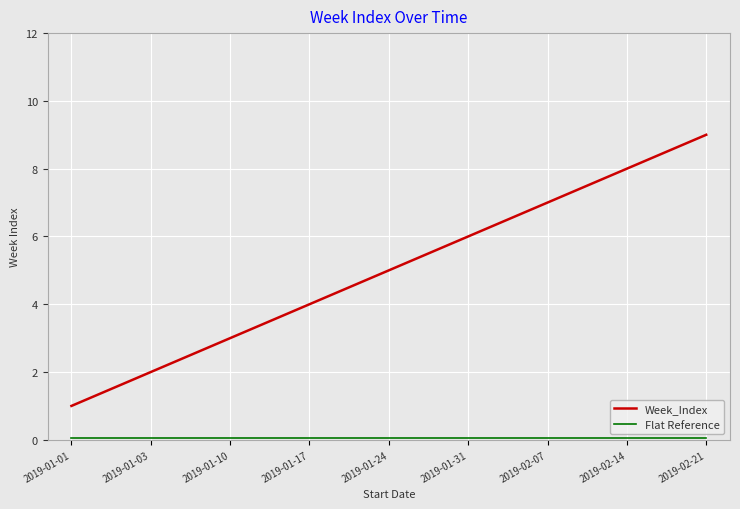

Where is Week_Index nearest to the value 5?

2019-01-24